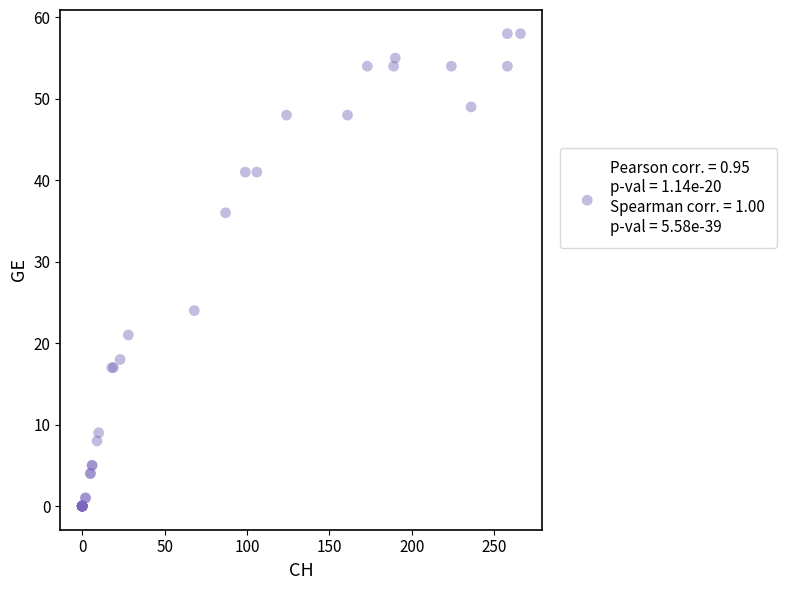

What Y value in the scatter plot is closest to 29?

24